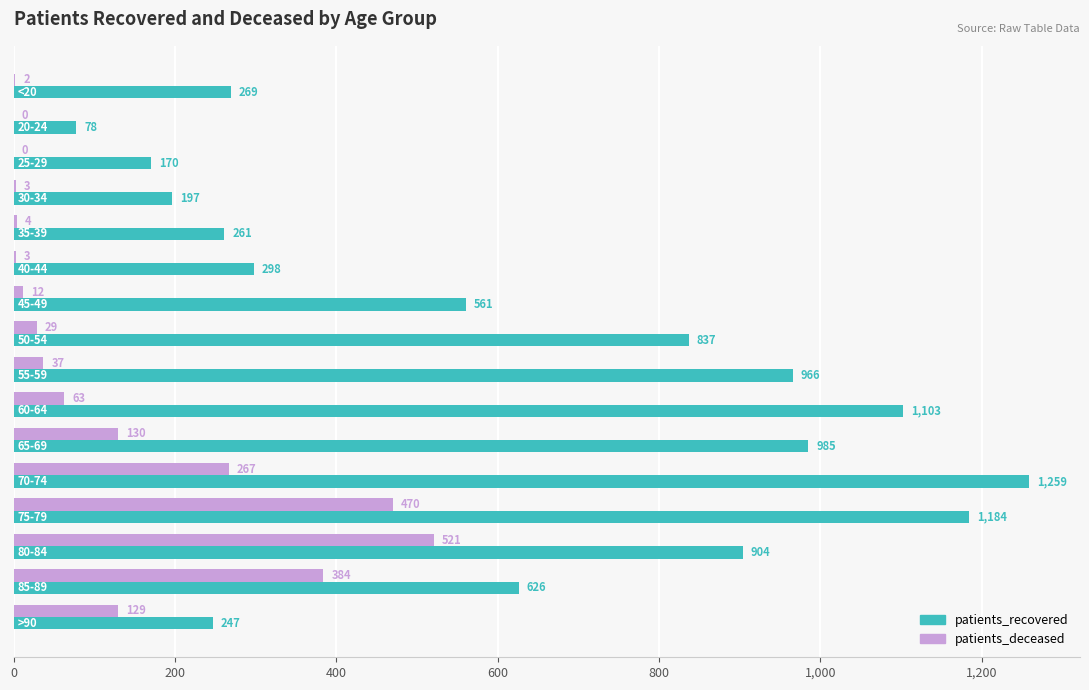

What is the sum of all patients_recovered values?

9945